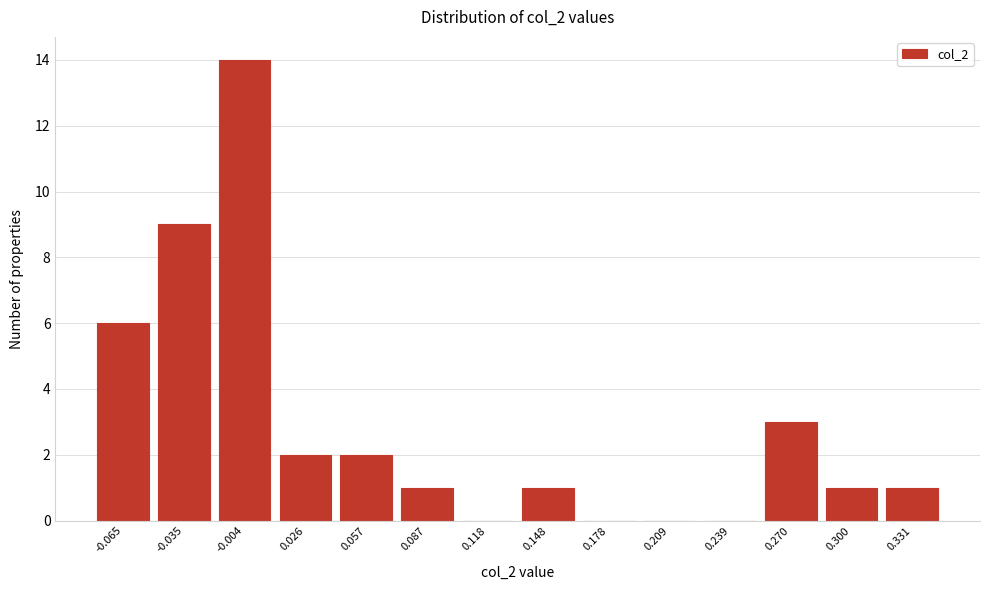

Reading left to right, transcribe all the data shown in this chart.

-0.065=6	-0.035=9	-0.004=14	0.026=2	0.057=2	0.087=1	0.118=0	0.148=1	0.178=0	0.209=0	0.239=0	0.270=3	0.300=1	0.331=1